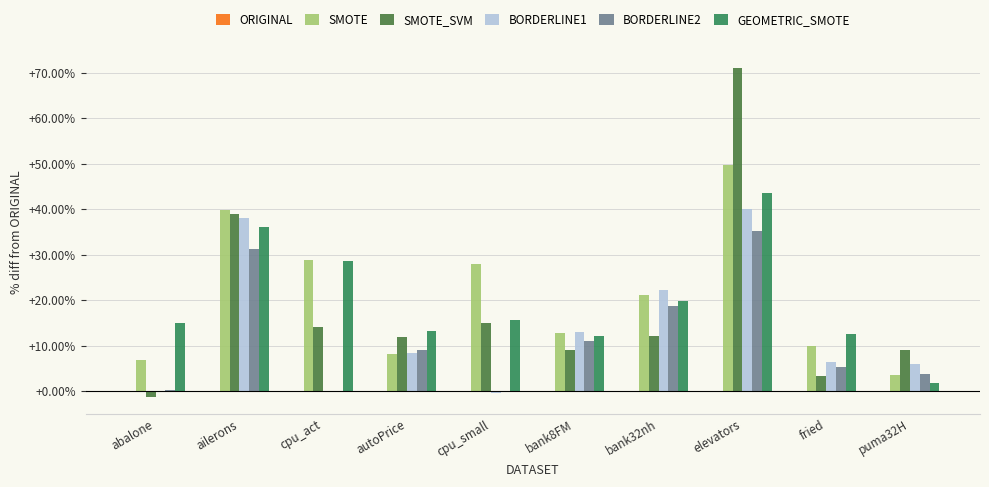

How many data points in SMOTE are above 21?

5